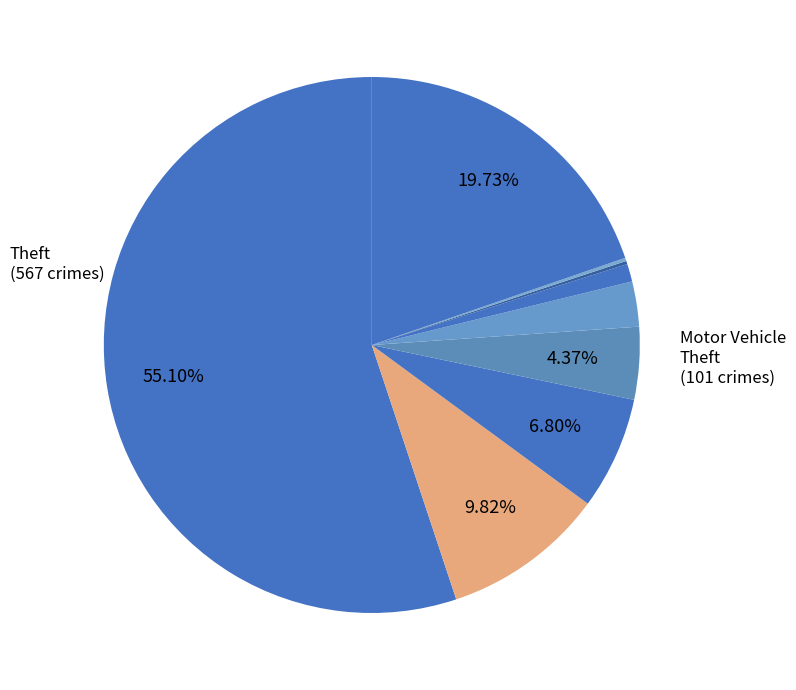

Count the number of slices in the pie.

9